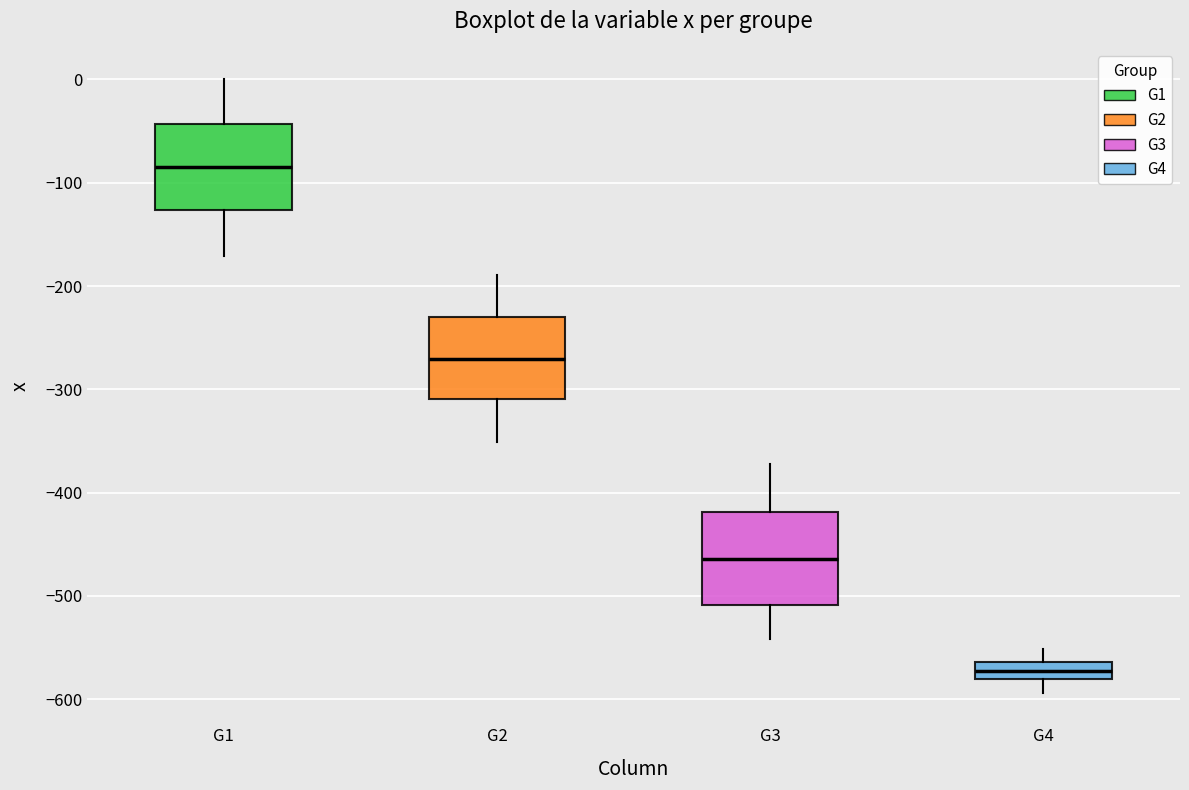

Where does the median line of the box for G2 sit on the y-axis? The values are not printed on the chart, so give them approximately, as read against the axis.

-270